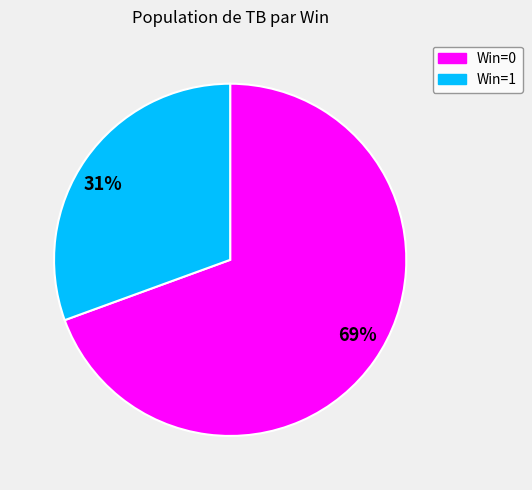

How many slices are in this pie chart?

2